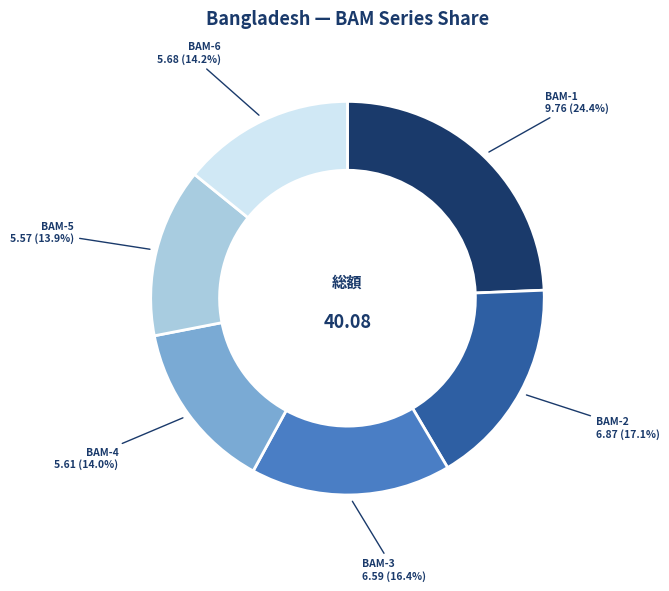

Combined, do BAM-4 and BAM-1 account for over 50%?

No